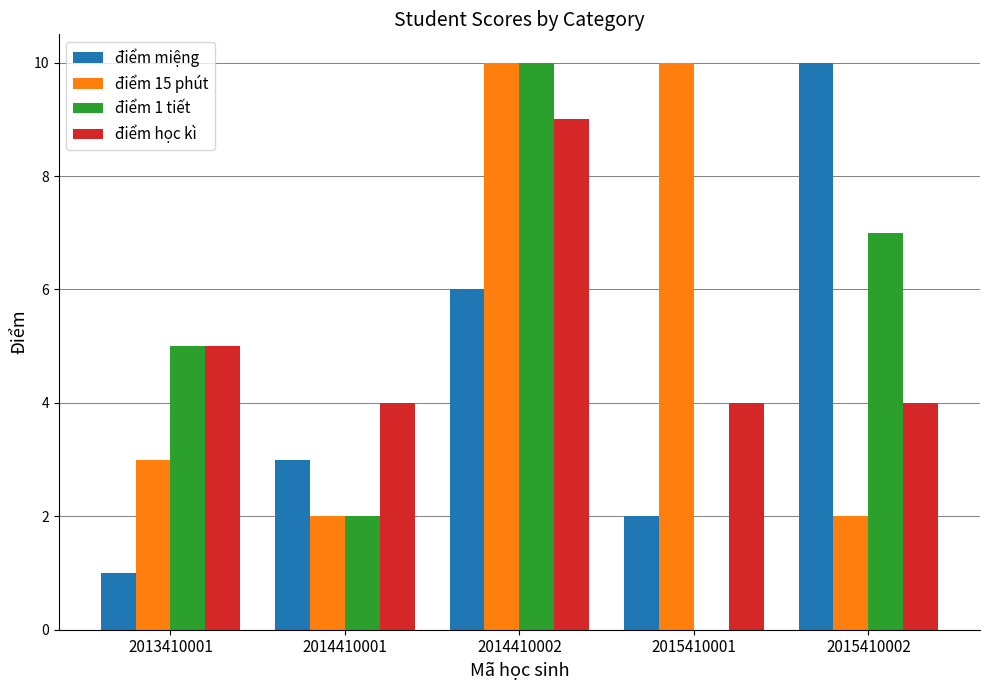

How many groups of bars are there?

5